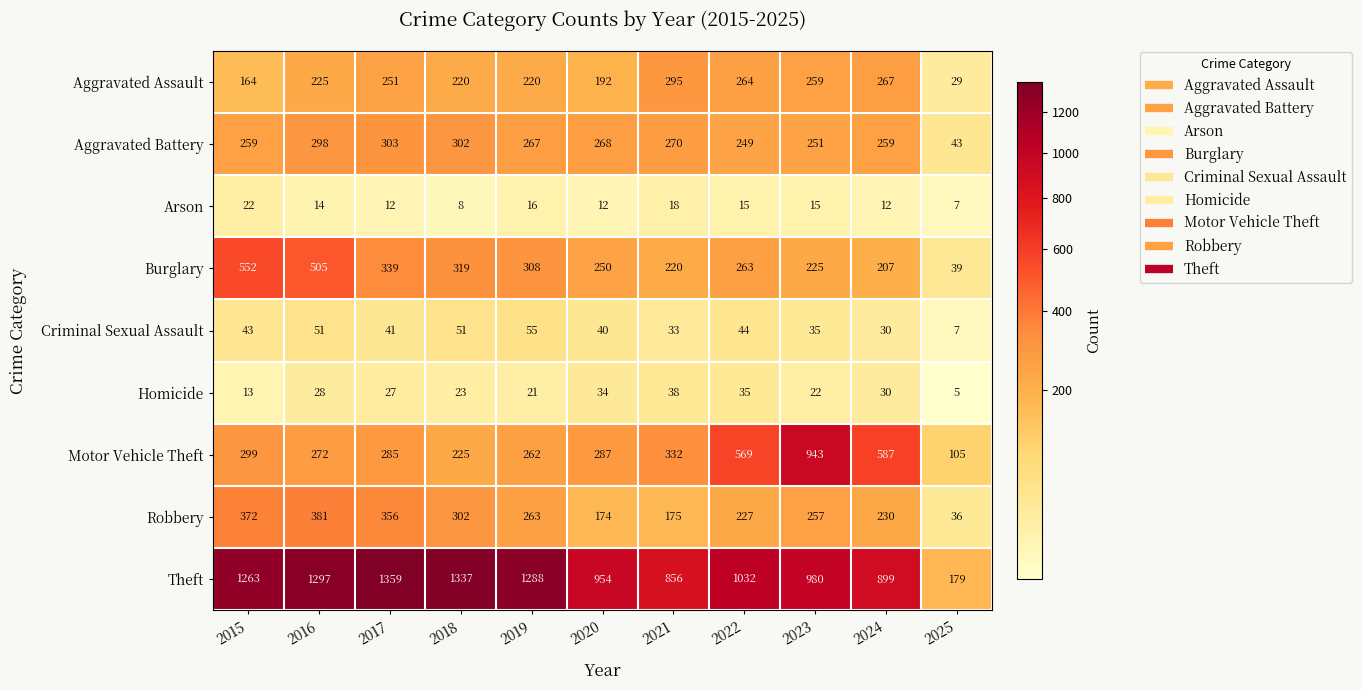

Which category has the lowest value in the Arson series?

2025